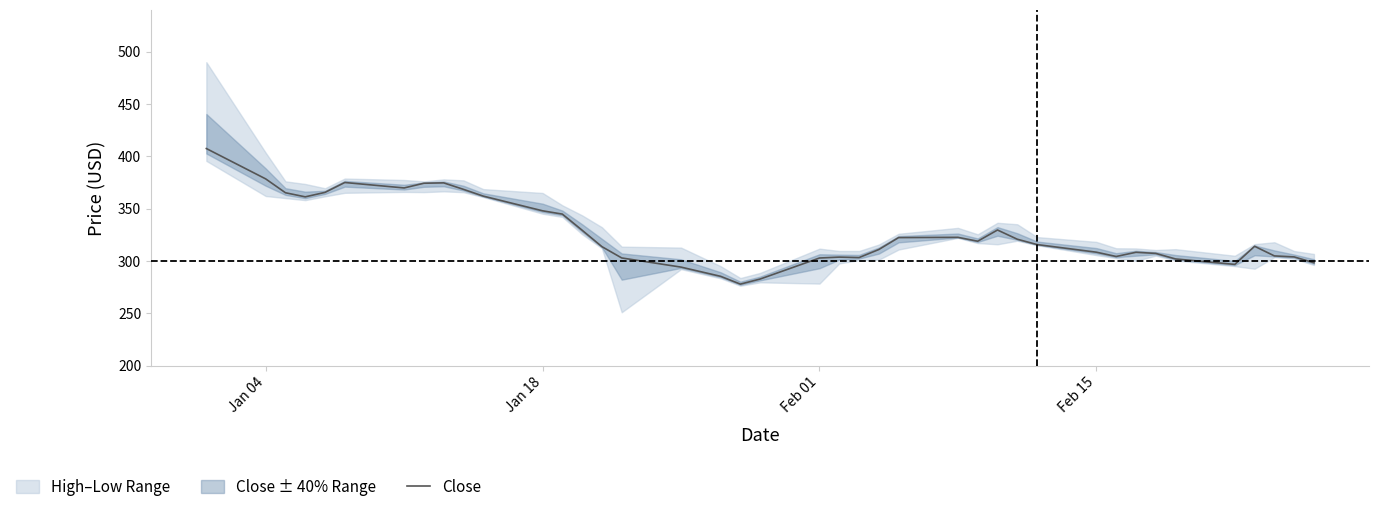

What is the lowest value of the Close series?

277.8